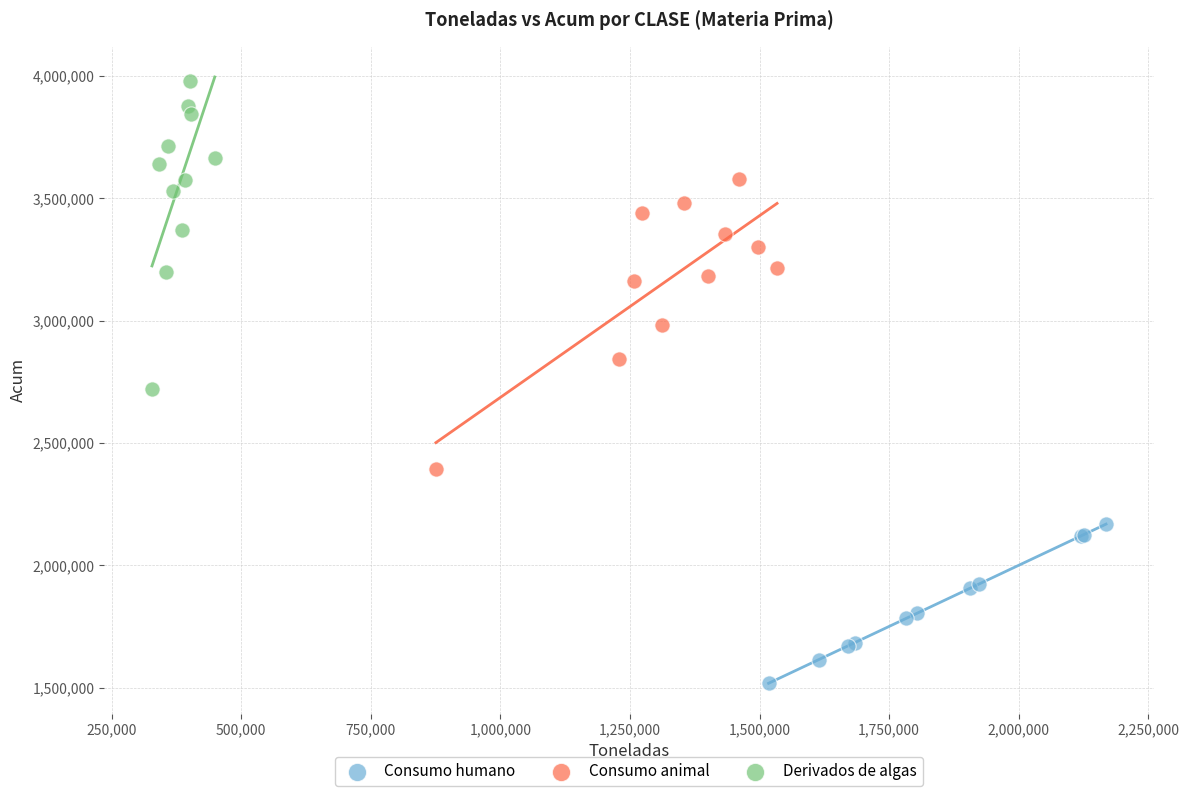

Which series reaches the maximum Y coordinate?

Derivados de algas